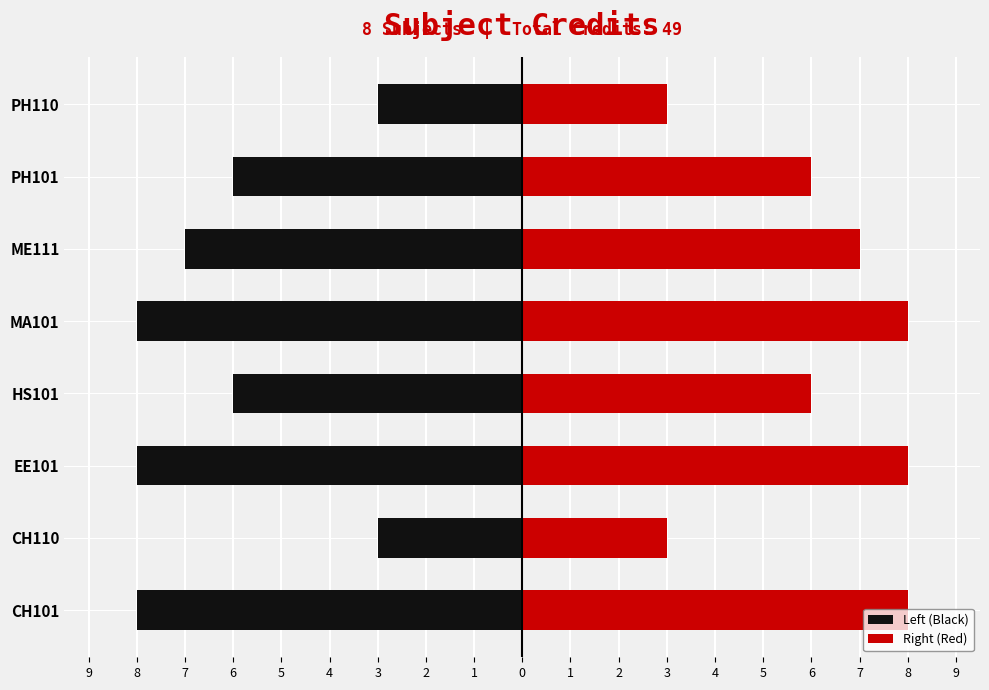

What is the approximate value of Left (Black) at PH110?

-3